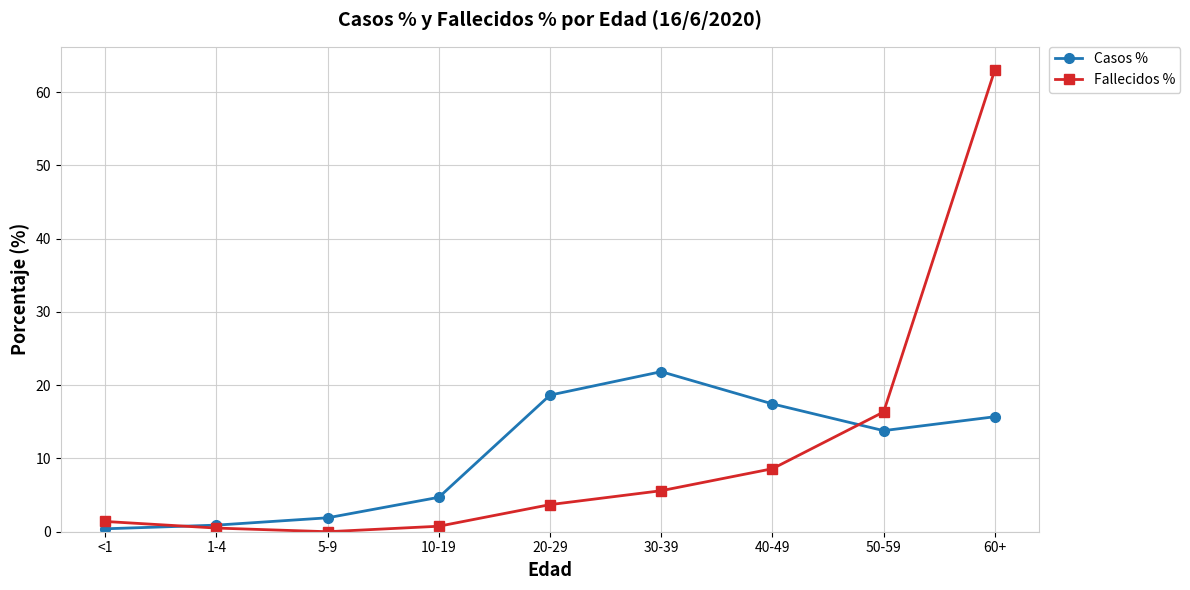

True or false: Casos % has more than 0 interior local peaks.

True